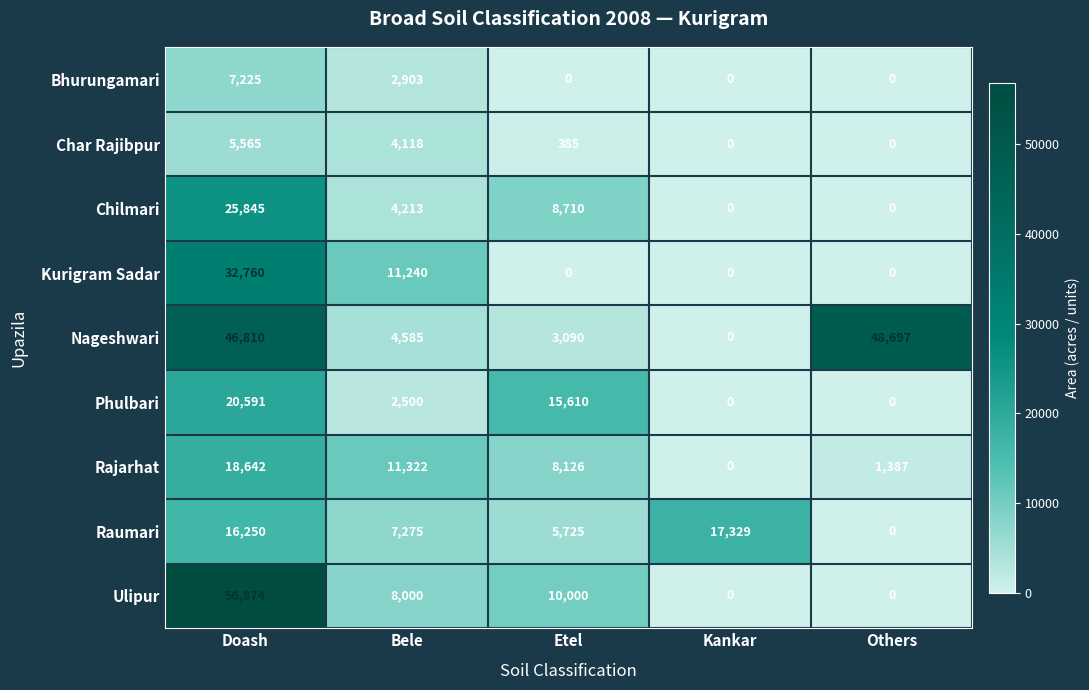

Count the number of categories in the chart.

5